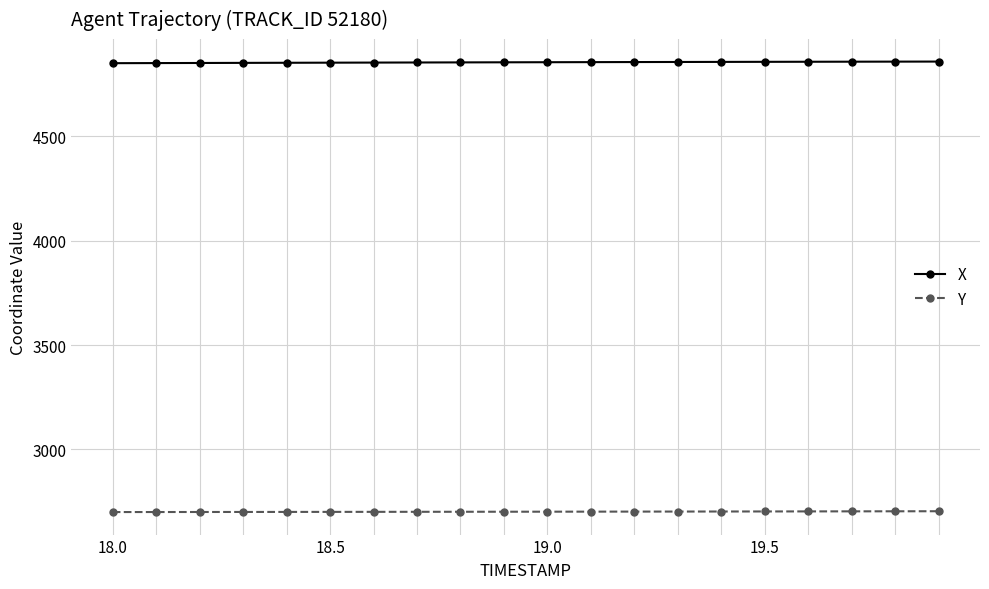

At how many categories does at least one series exceed 2912?

20